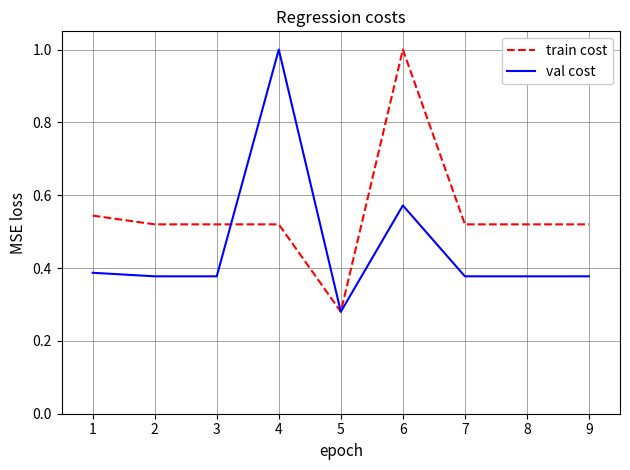

Is it true that train cost equals 0.3 at 4?

False